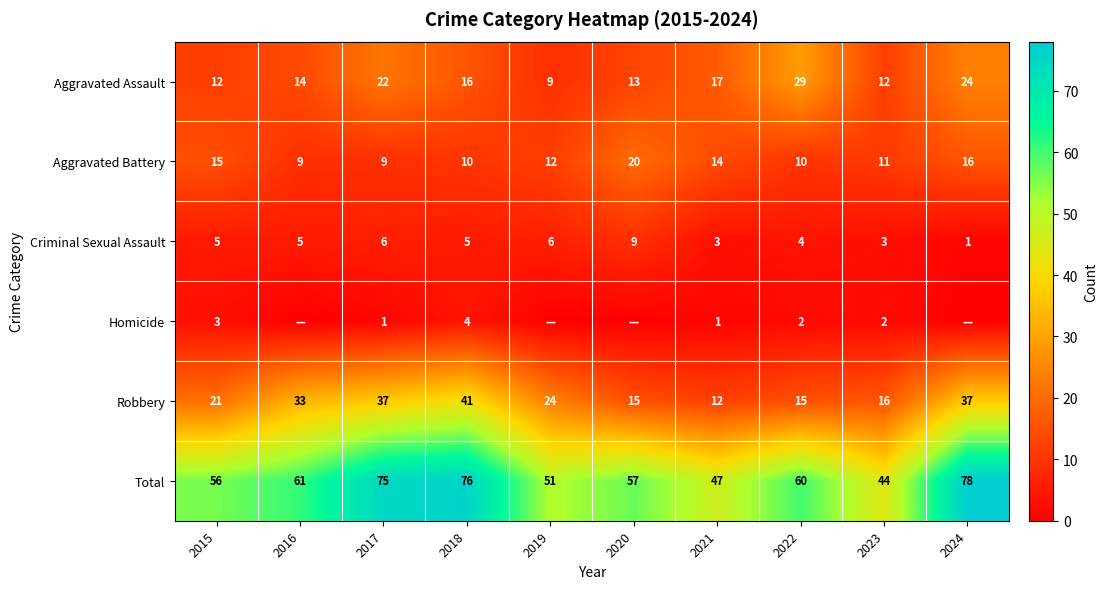

At which category is the sum across all series the highest?

2024